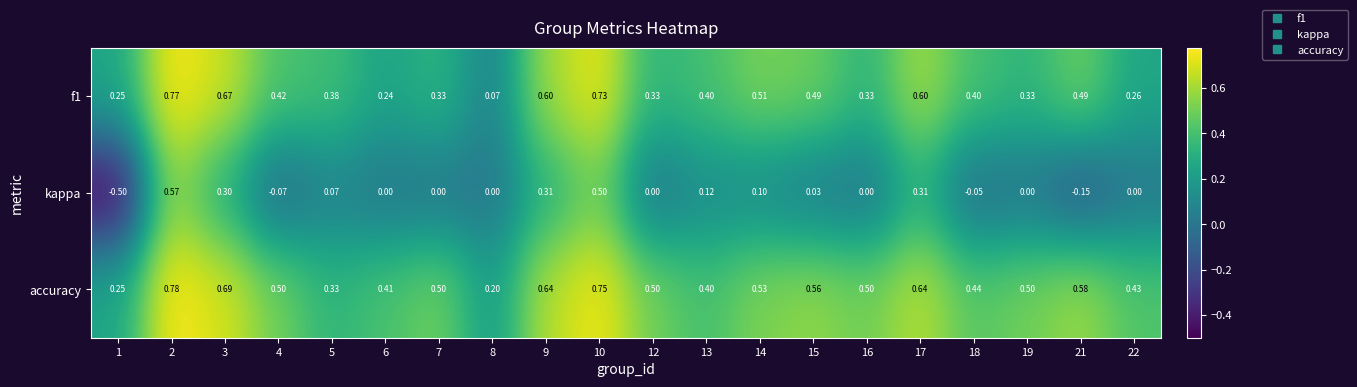

Which series has the largest range (max minus min)?

kappa